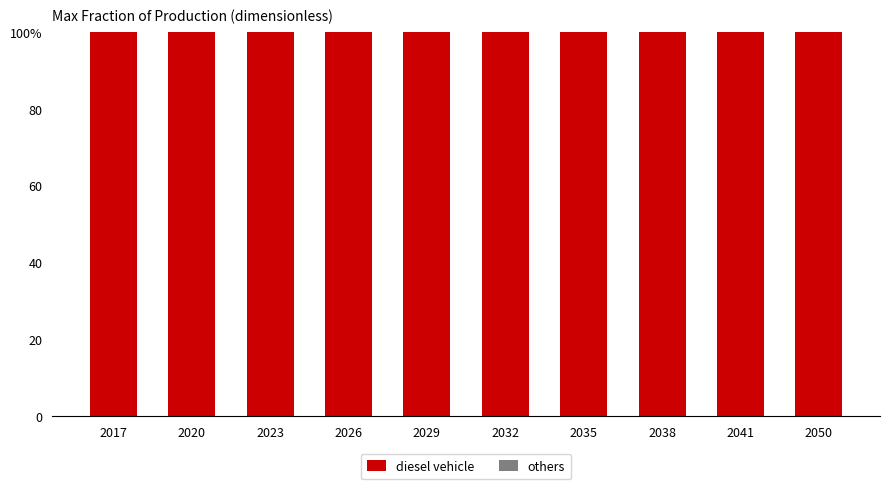

What is the value of the diesel vehicle bar at the 9th from the left?

1